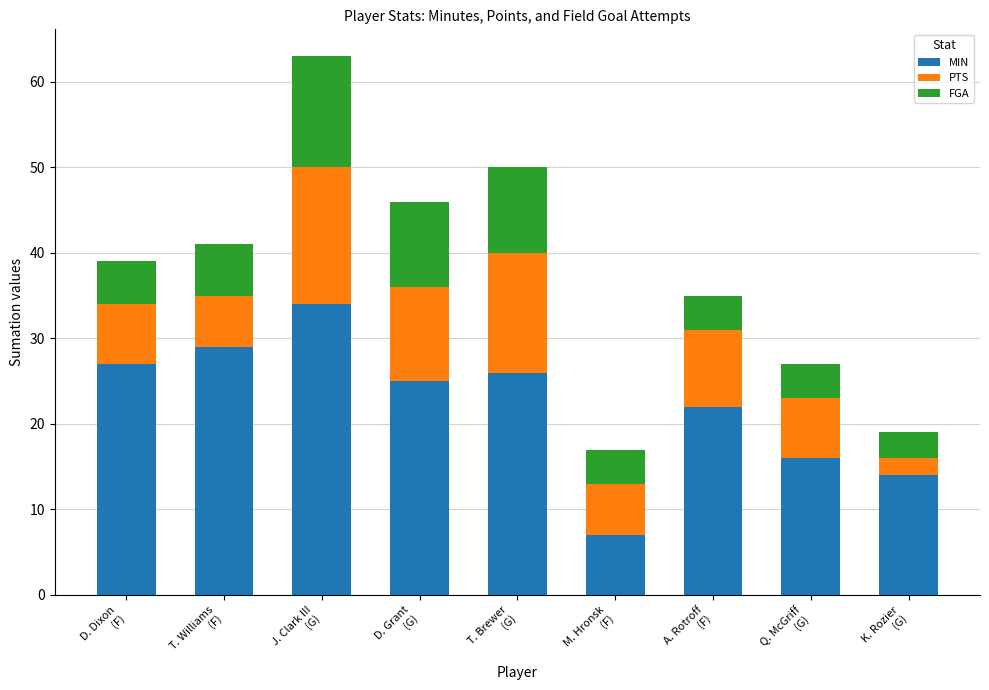

How many values in the MIN series are below 25?

4